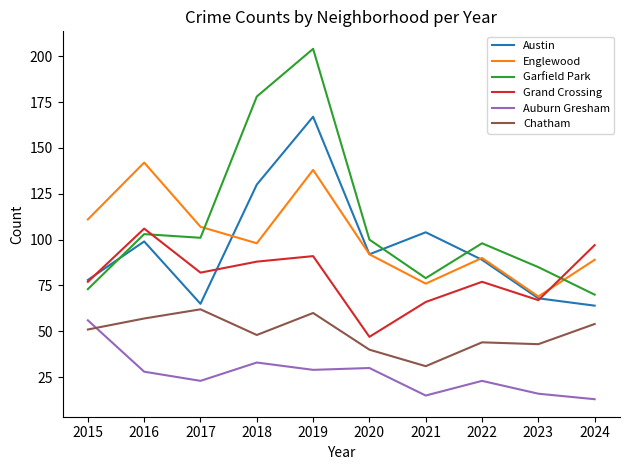

Between 2018 and 2020, which series saw the biggest shift?

Garfield Park